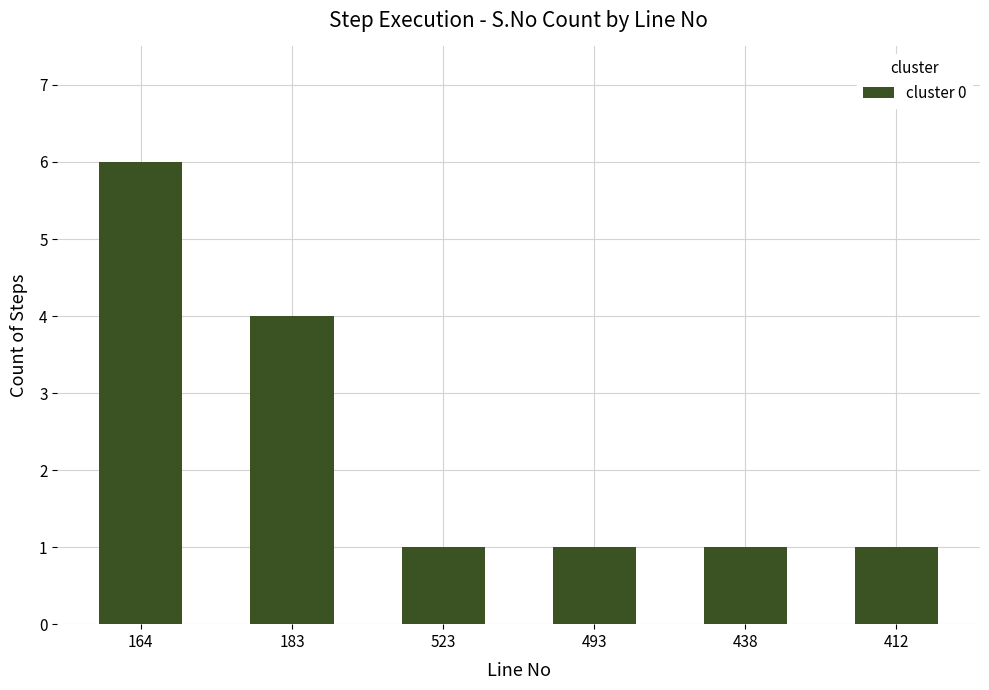

Count the number of categories in the chart.

6